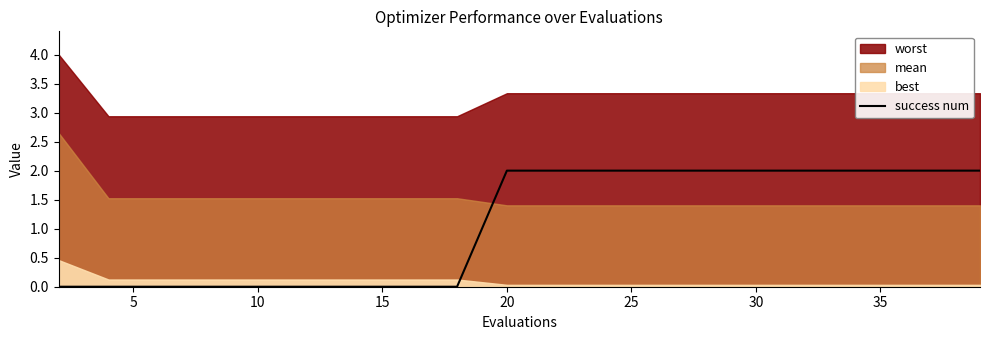

How many lines are shown in the chart?

1